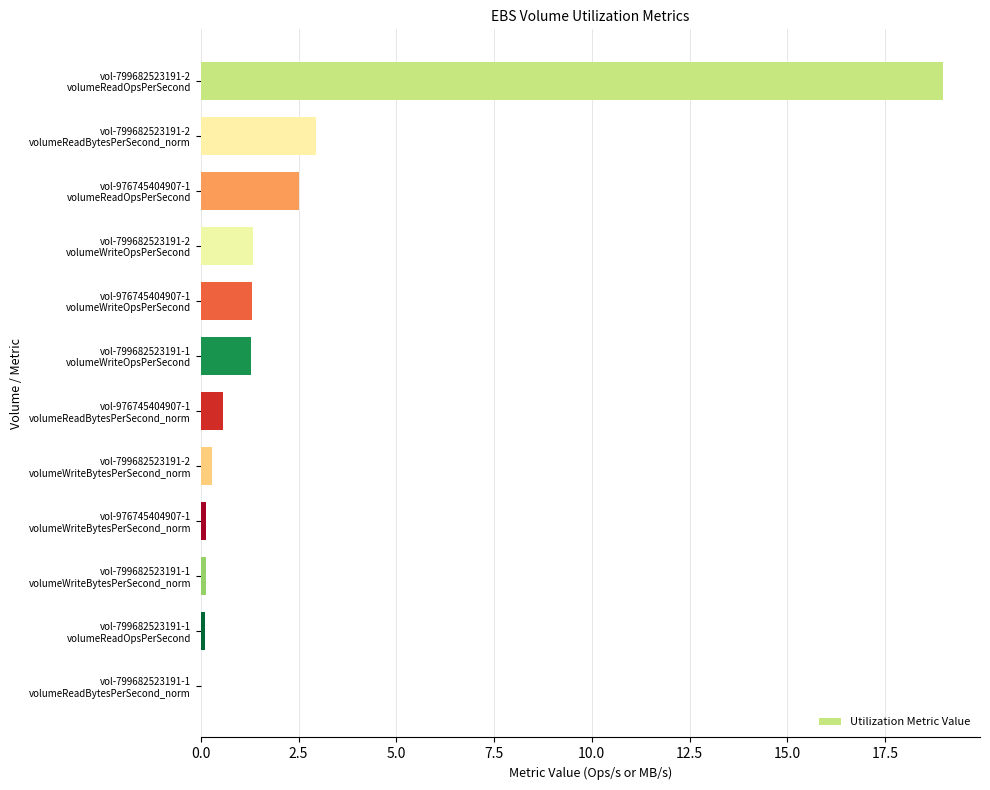

What is the sum of all values?

29.6